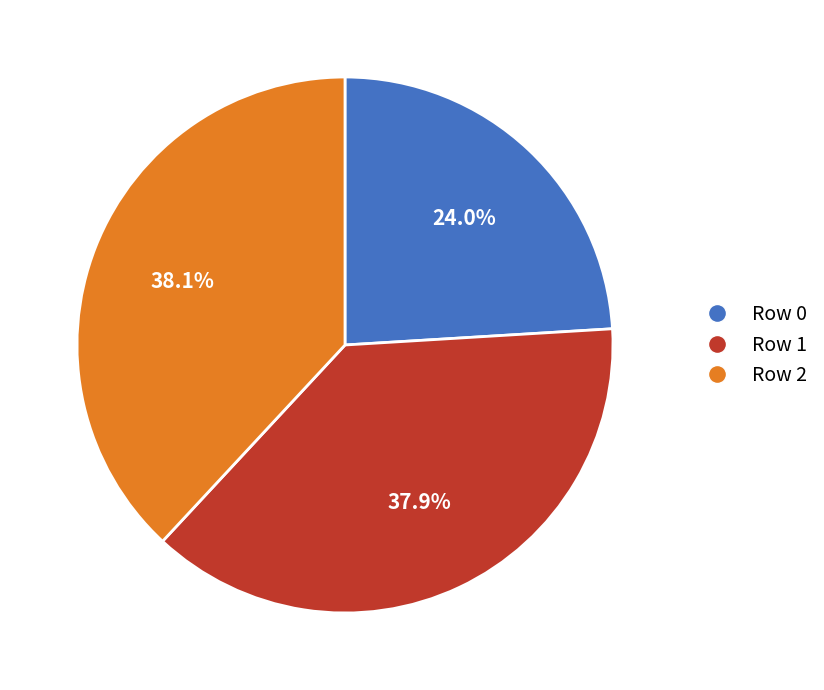

Count the number of slices in the pie.

3